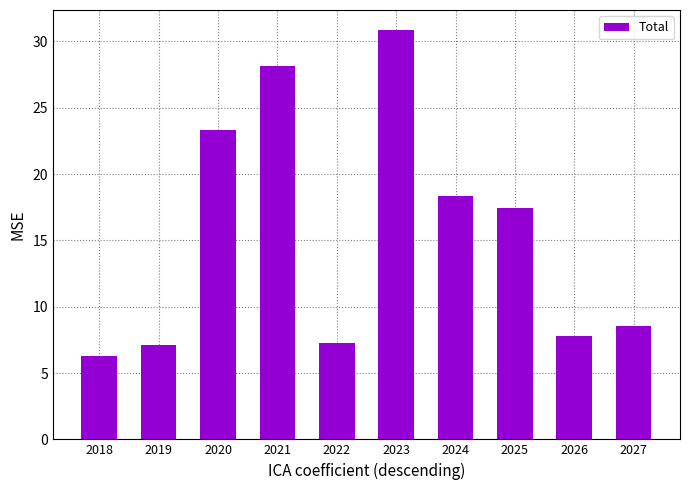

Reading left to right, list all the values displayed in this chart.

2018=6.3	2019=7.1	2020=23.3	2021=28.1	2022=7.3	2023=30.8	2024=18.4	2025=17.4	2026=7.8	2027=8.5